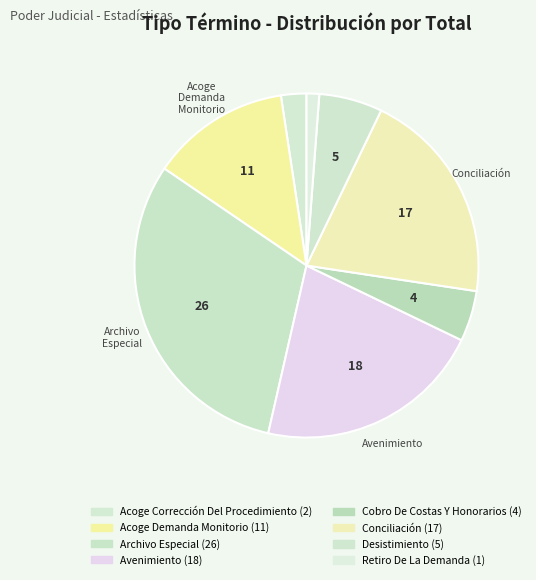

How many segments does this pie chart have?

8